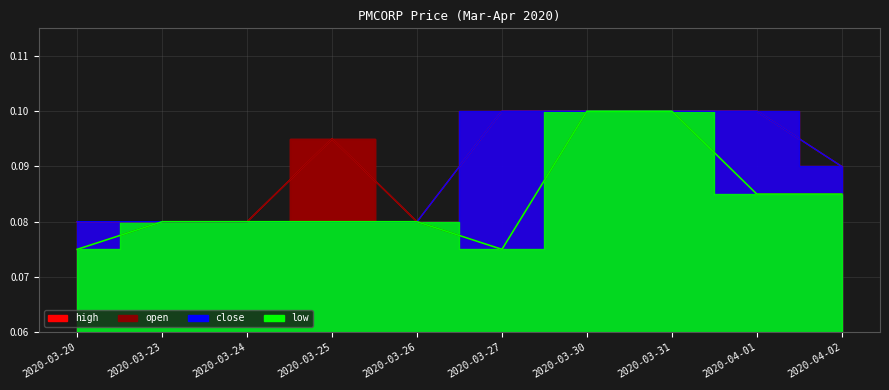

What is the sum of the low values at 2020-03-27 and 2020-03-25?

0.2